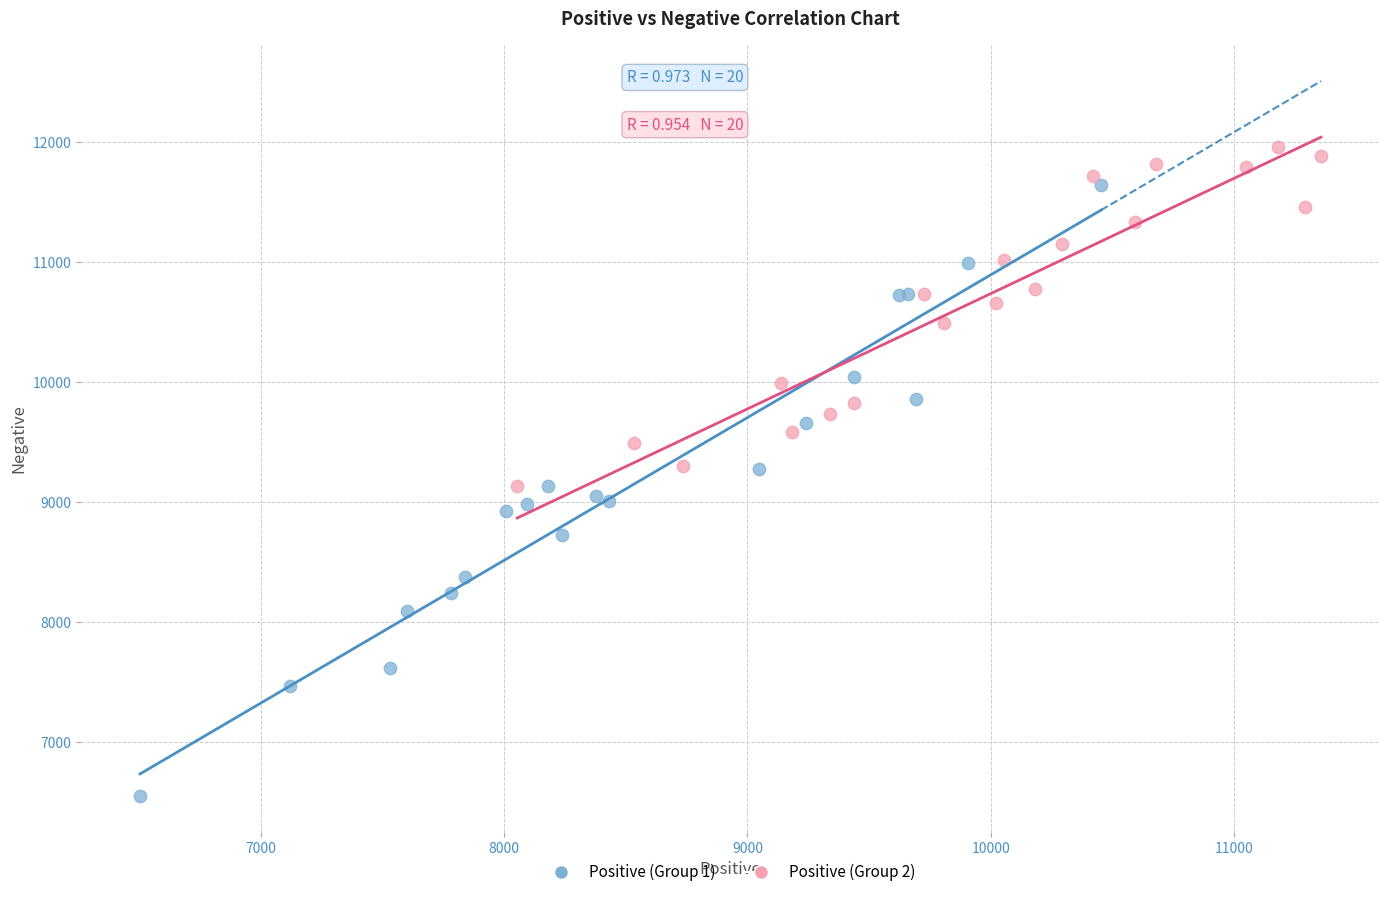

Which series reaches the maximum Y coordinate?

Positive (Group 2)